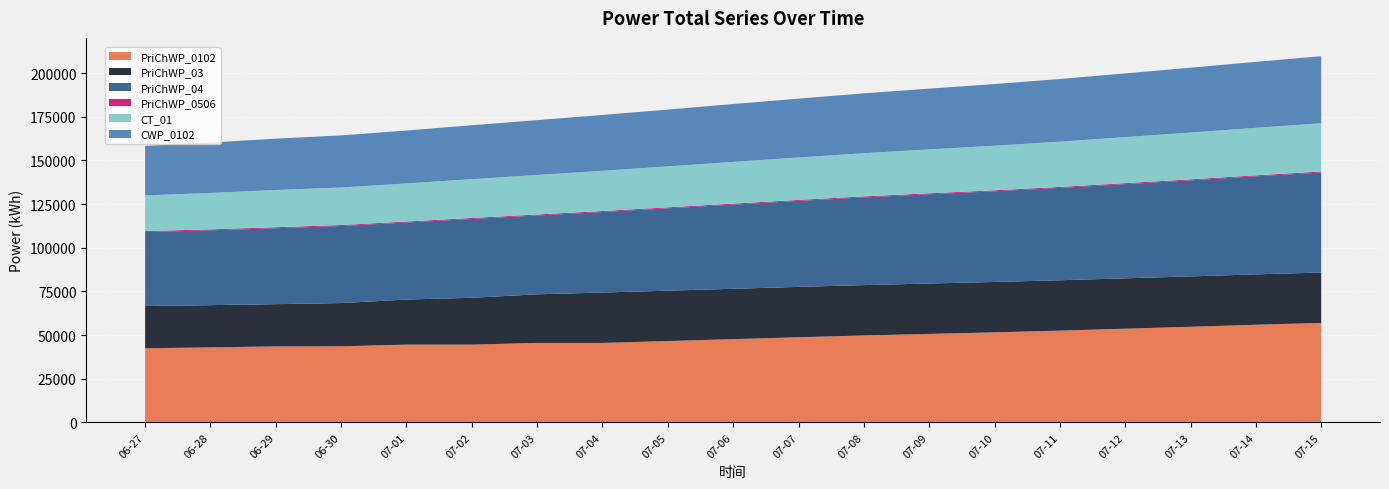

Reading left to right, transcribe all the data shown in this chart.

PriChWP_0102: 42425.4	42931.2	43497.8	43528.7	44510.6	44511.6	45489.1	45490.2	46563.8	47646.8	48728.1	49754.1	50664.7	51543.6	52528.7	53628.2	54735.4	55899.8	56944.2
PriChWP_03: 24194.4	24195.4	24196.4	24794.2	25818.7	26837.7	27857.8	28856.0	28857.0	28858.0	28859.0	28859.9	28861.0	28861.9	28862.9	28863.9	28864.9	28865.8	28866.9
PriChWP_04: 42398.6	42851.7	43511.7	44140.7	44141.7	45153.8	45154.8	46140.8	47177.5	48219.5	49265.3	50247.9	51115.9	51951.9	52897.0	53959.5	55031.0	56161.4	57316.3
PriChWP_0506: 551.3	551.5	551.8	552.0	552.2	552.5	552.8	553.0	553.3	553.6	553.8	554.1	554.4	554.6	554.9	555.2	555.4	555.7	555.9
CT_01: 20430.1	20876.6	21340.0	21515.2	21818.8	22250.7	22661.8	23049.9	23466.3	23902.7	24336.7	24745.7	25156.4	25553.1	25946.2	26376.2	26809.5	27220.4	27646.9
CWP_0102: 28361.2	28860.8	29417.8	29828.0	30322.1	30885.4	31398.3	32007.8	32525.5	33170.6	33692.3	34300.1	34805.3	35317.1	35887.3	36504.3	37143.8	37804.4	38413.1